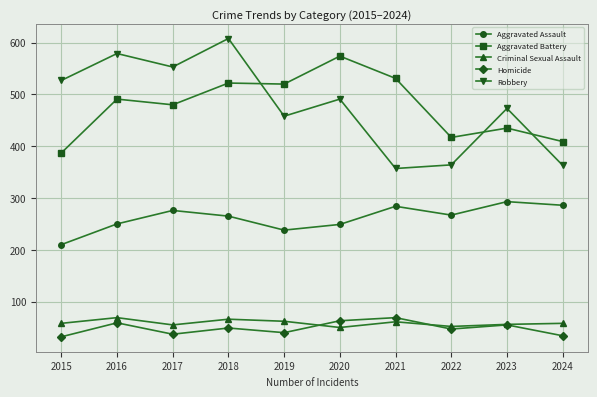

Is it true that Aggravated Battery equals 435 at 2023?

True